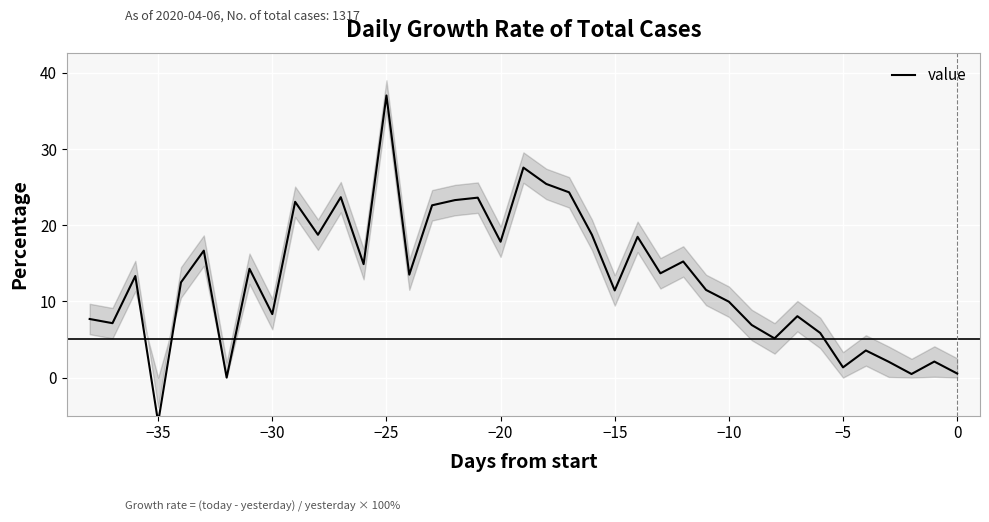

How many negative values are there?

1